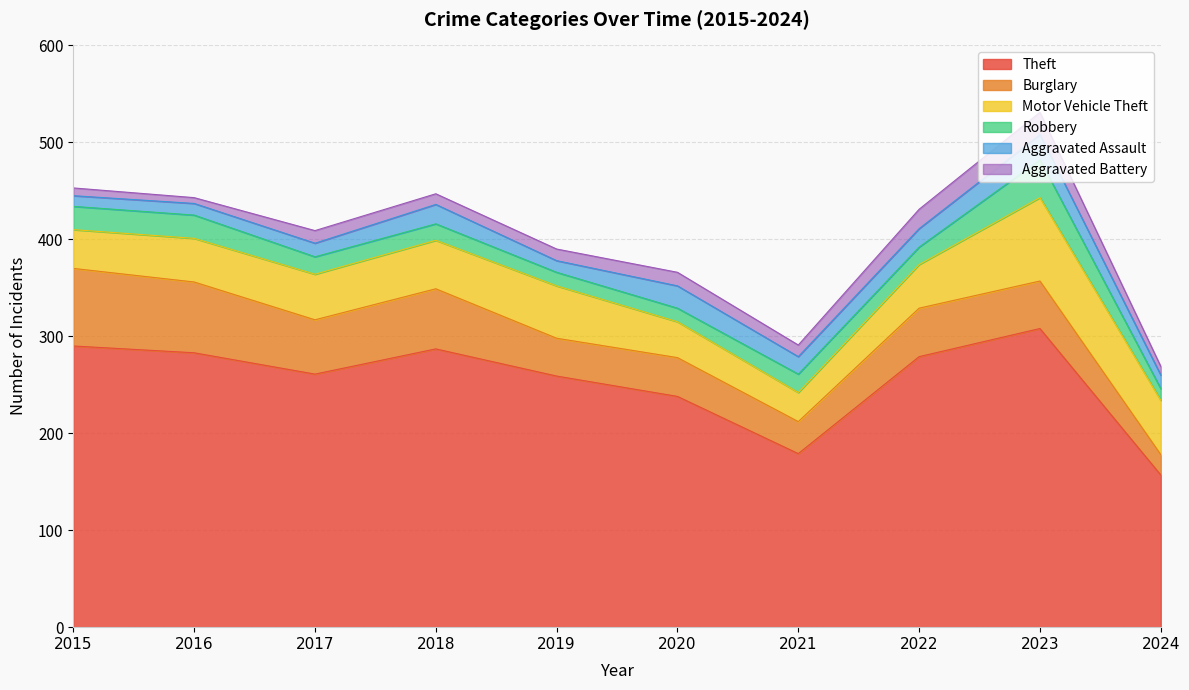

True or false: Motor Vehicle Theft has a value of 54 at 2019.

True